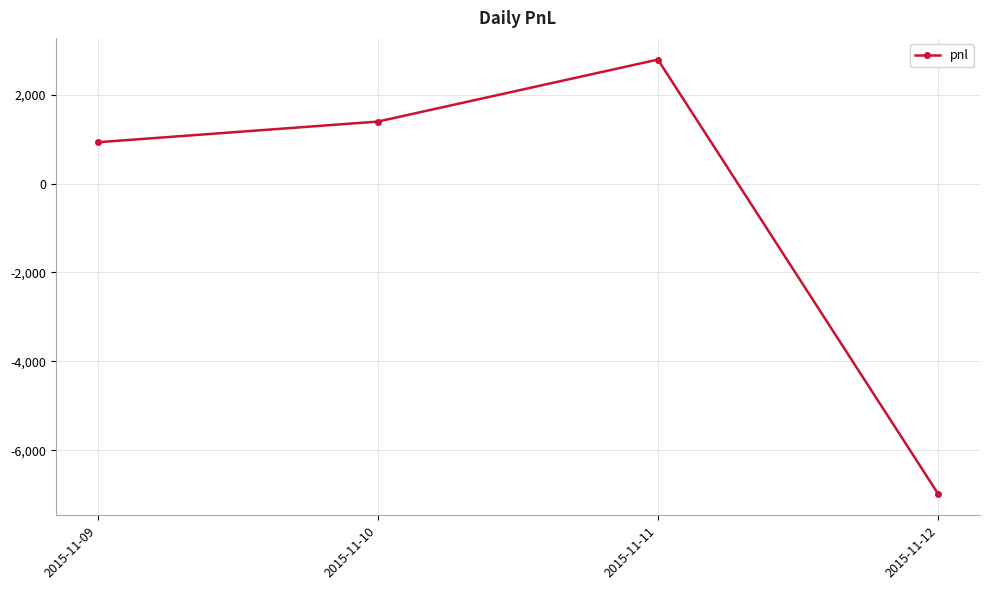

Between 2015-11-11 and 2015-11-10, which is larger?

2015-11-11